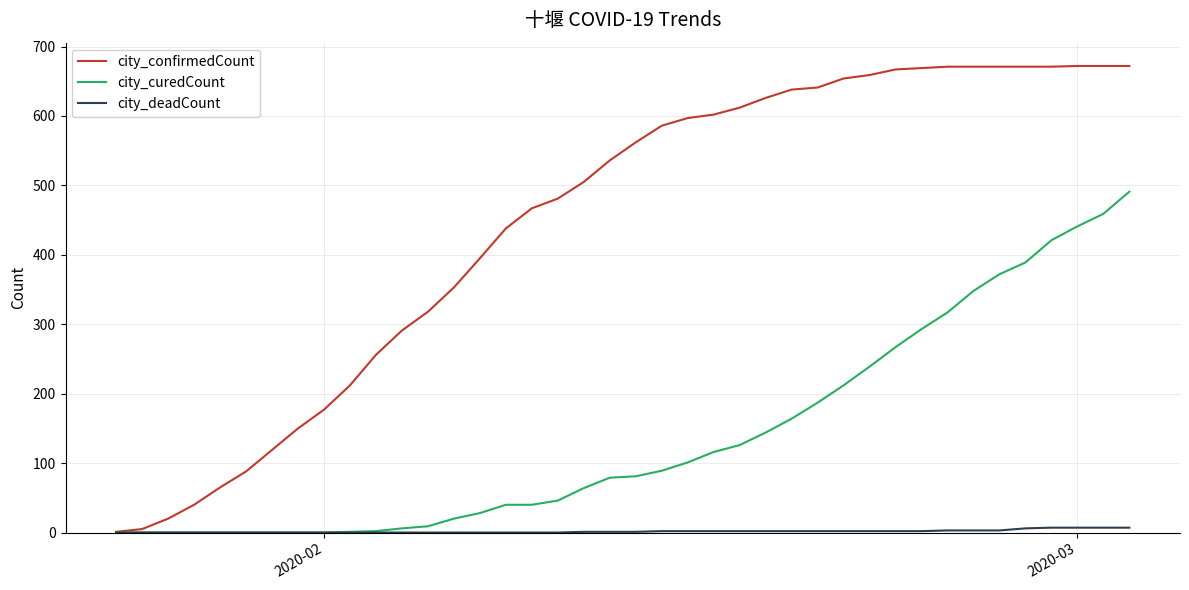

What is the average value of the city_curedCount series?

140